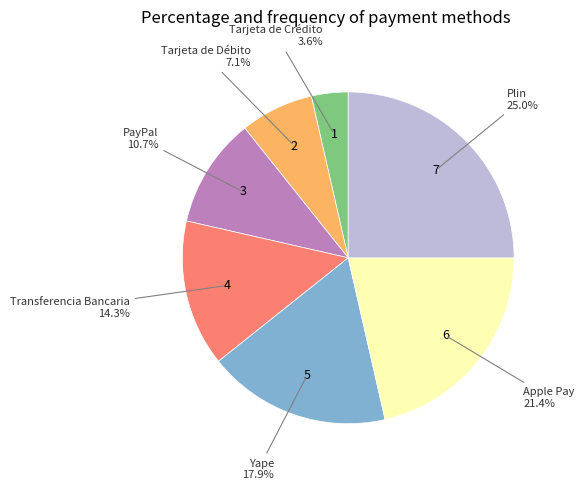

Does any single category account for the majority?

No